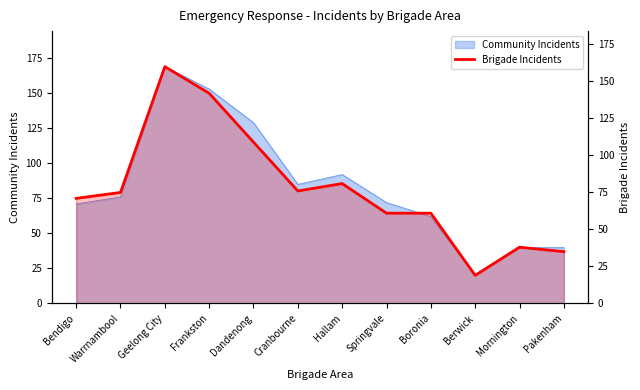

List the labels in order of value, smallest first.

Berwick, Pakenham, Mornington, Springvale, Boronia, Bendigo, Warrnambool, Cranbourne, Hallam, Dandenong, Frankston, Geelong City